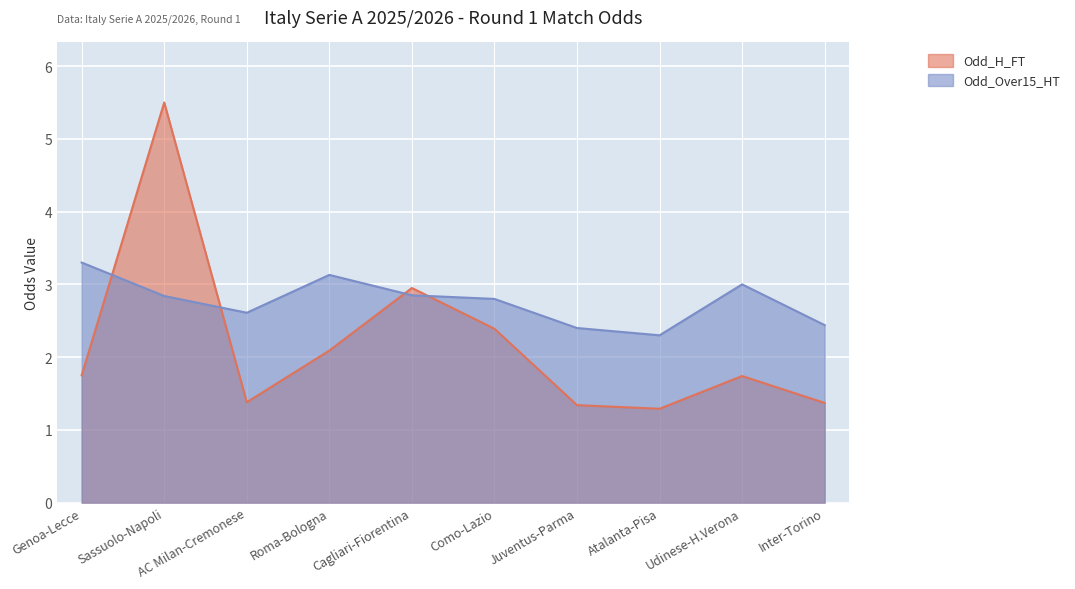

What position from the right is Atalanta-Pisa?

3